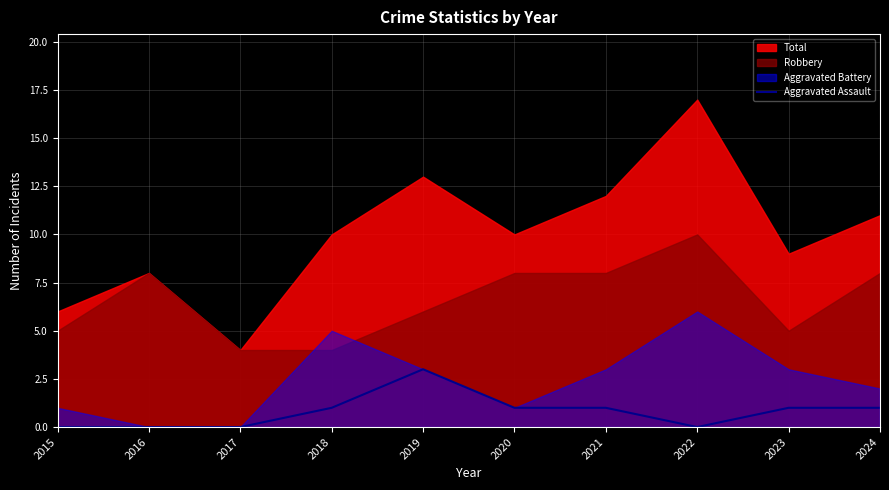

True or false: Aggravated Assault has a value of 3 at 2019.

True